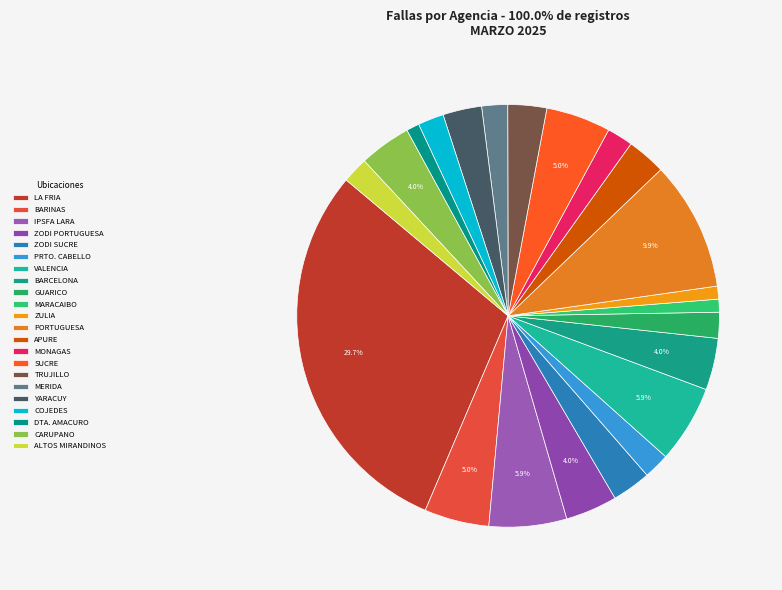

What percentage is the GUARICO slice, to the nearest percent?

2%